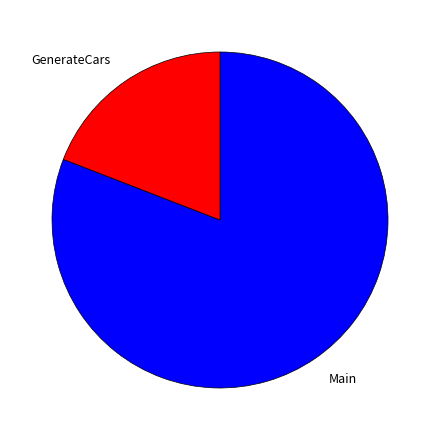

How many segments does this pie chart have?

2